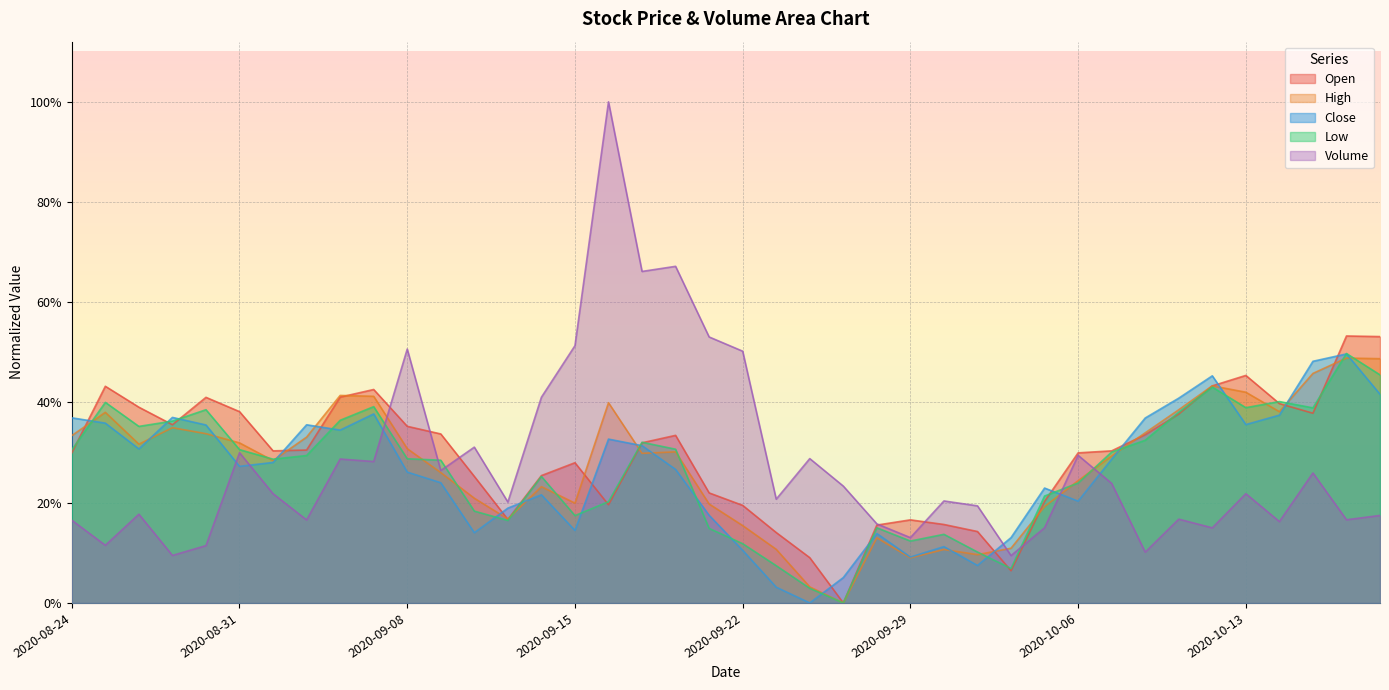

The Close series shows 0.4 at 2020-09-08. True or false?

False